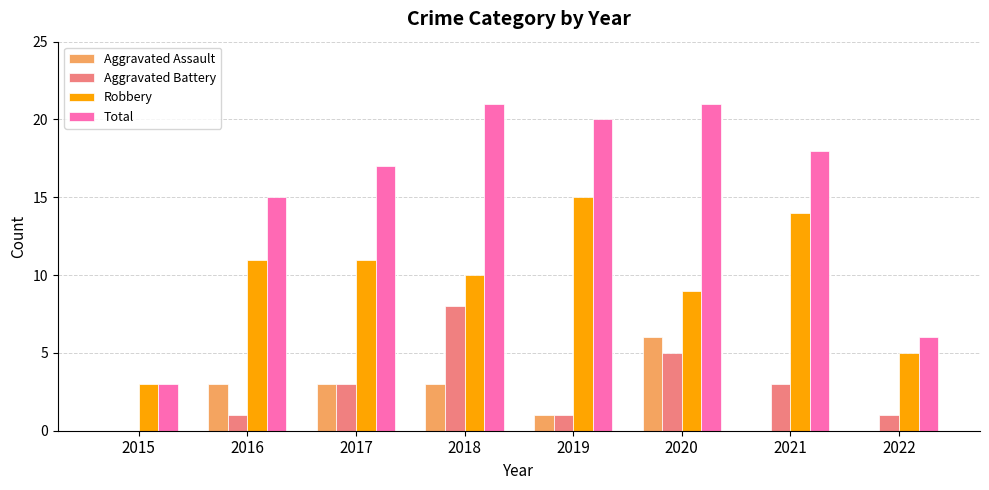

Does the chart contain stacked bars?

No